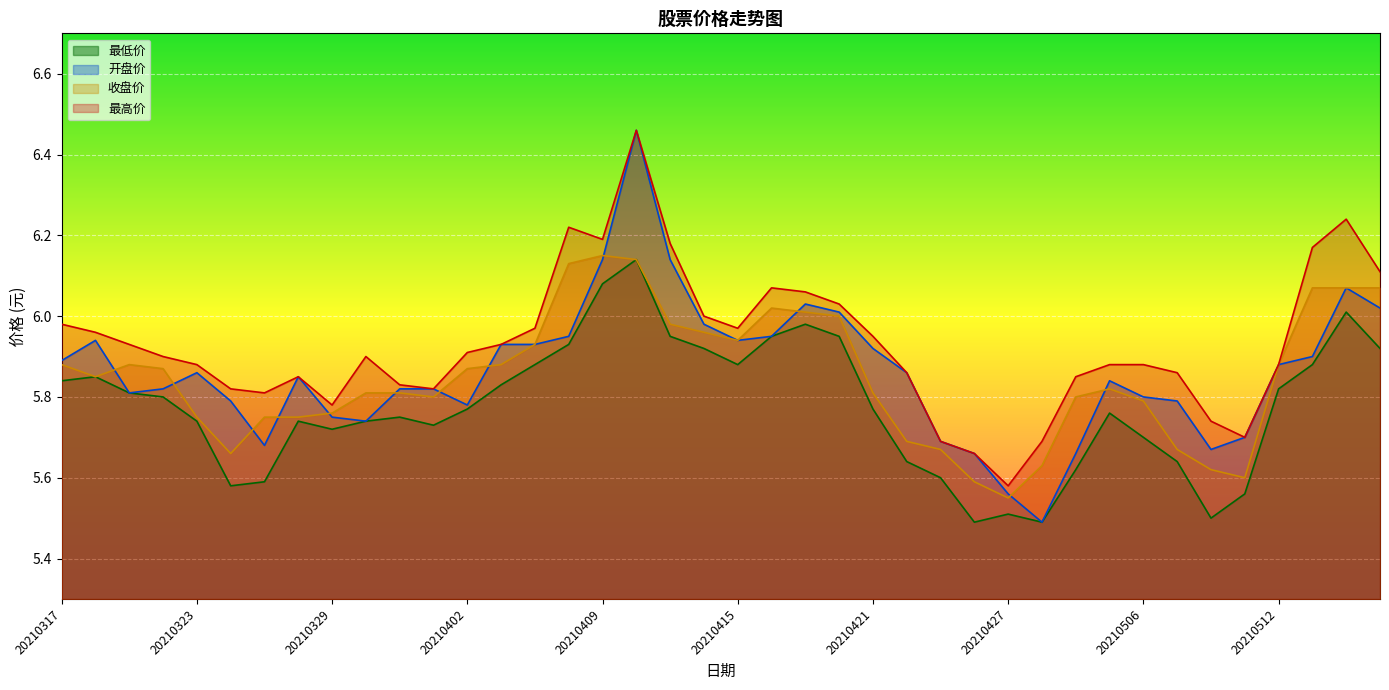

True or false: 开盘价 has a value of 5.7 at 20210429.

True